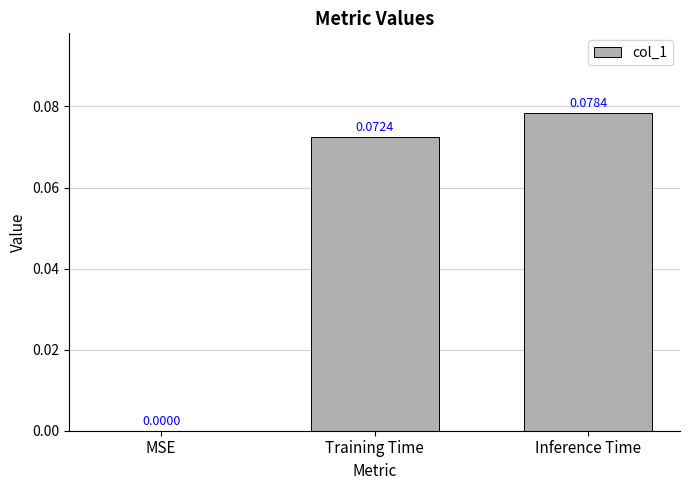

At which label is the value closest to 0?

MSE